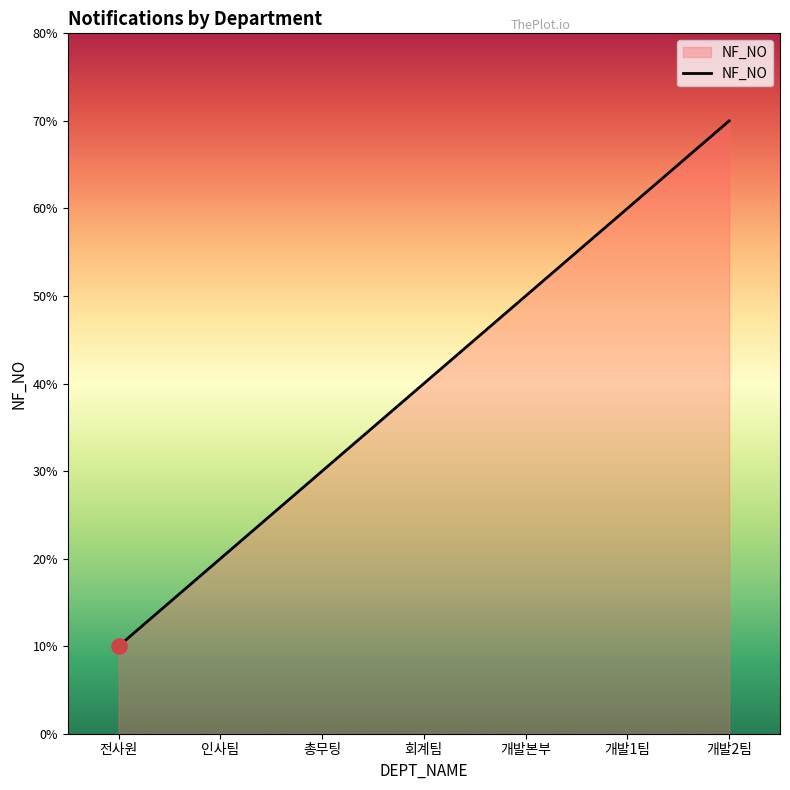

Between 개발1팀 and 전사원, which is larger?

개발1팀